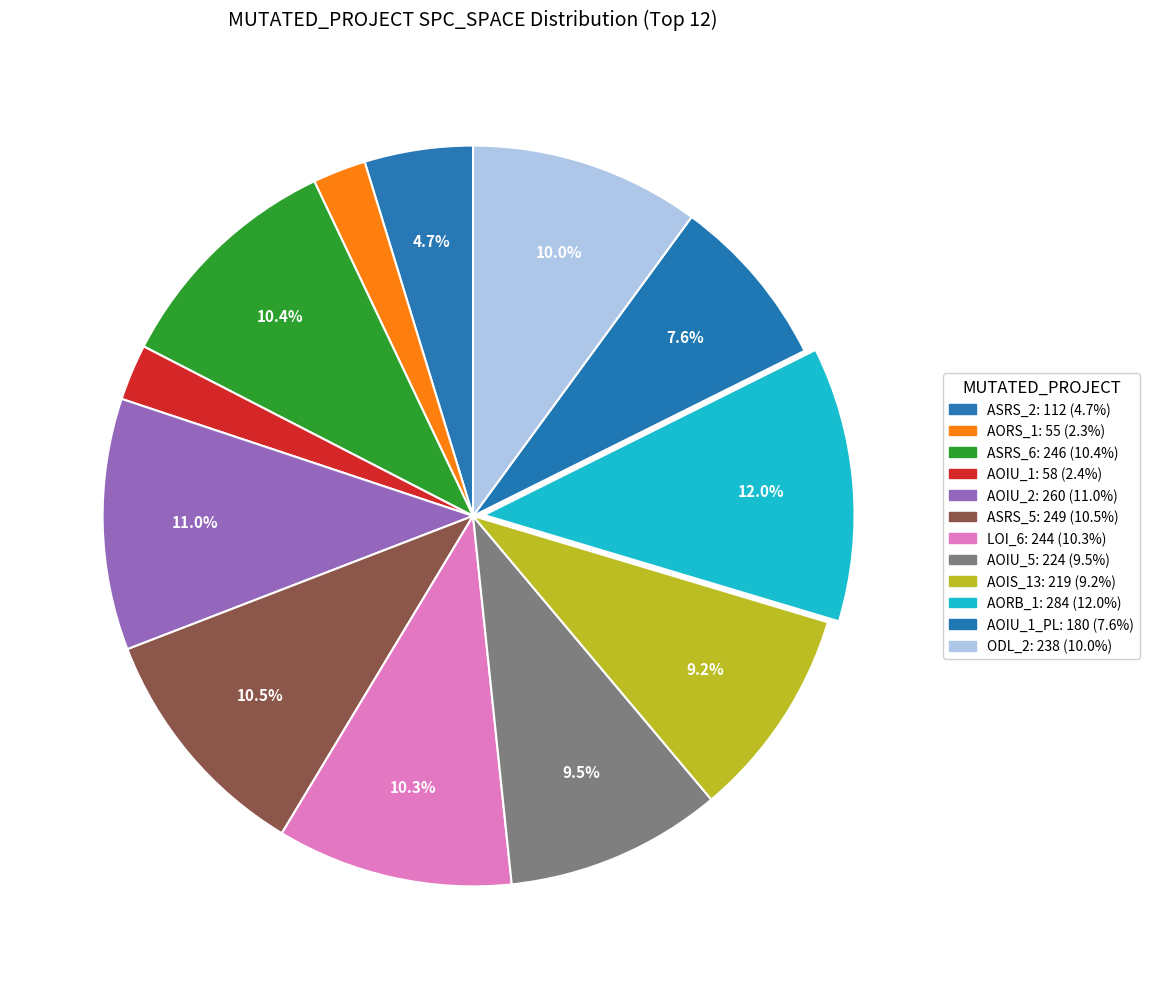

How many segments does this pie chart have?

12